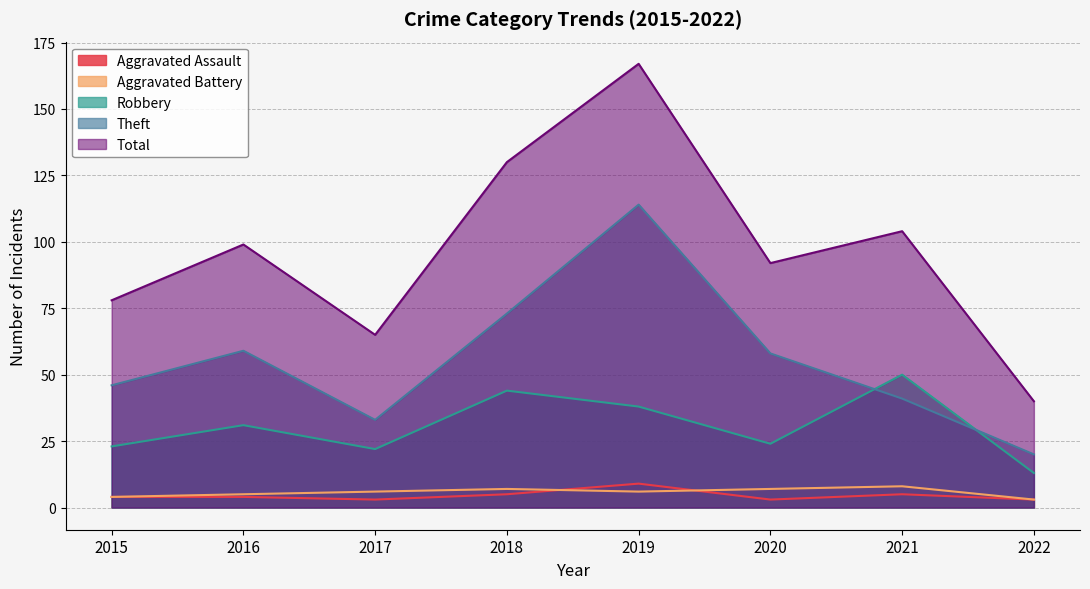

What is the sum of all Total values?

775